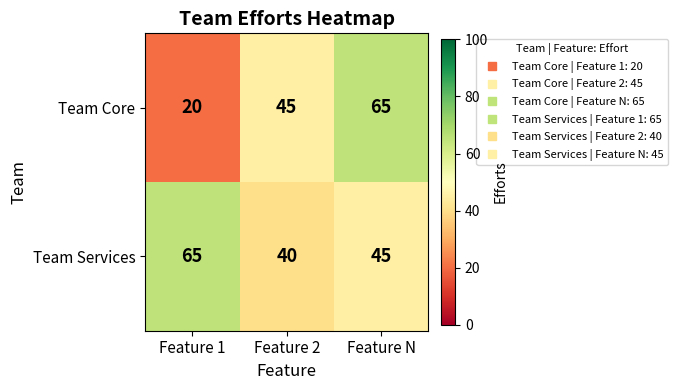

How many Team Core values are between 20 and 65?

3